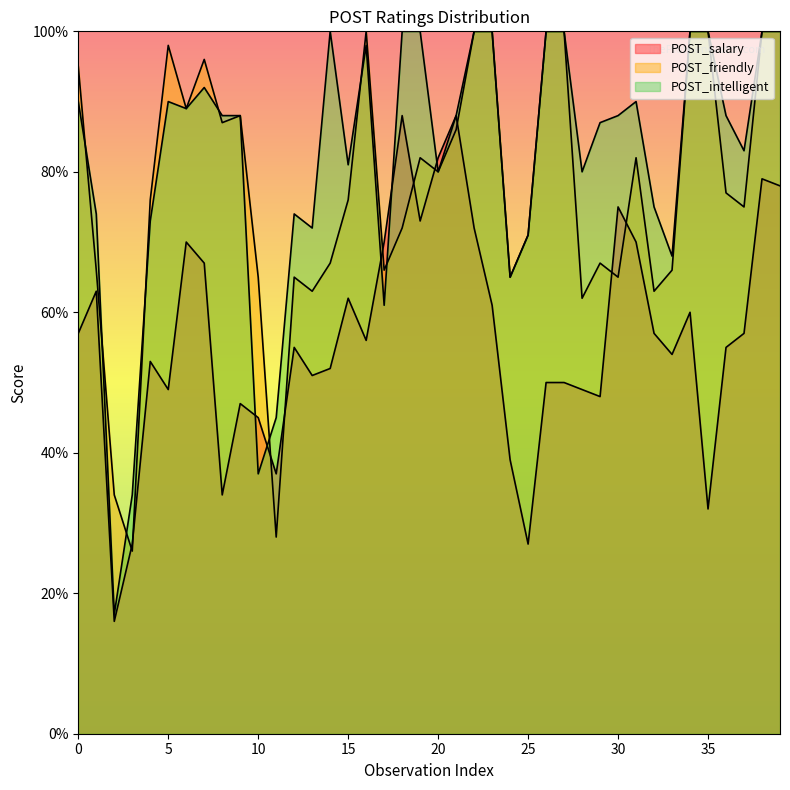

How many times do POST_friendly and POST_salary cross each other?

10